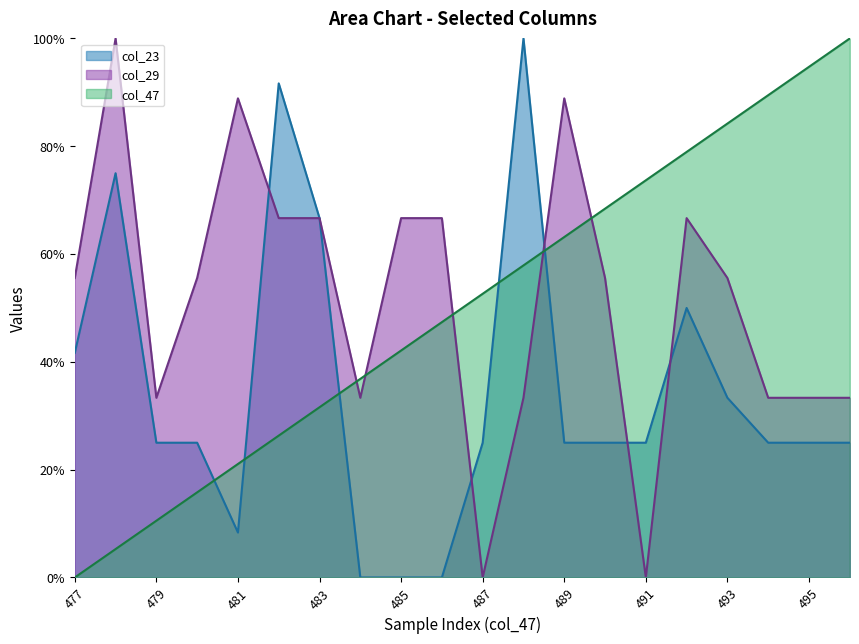

Is it true that col_29 equals 0.6 at 480?

True